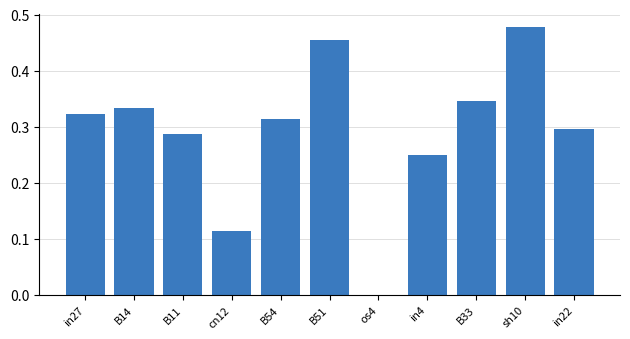

Between sh10 and B11, which is larger?

sh10